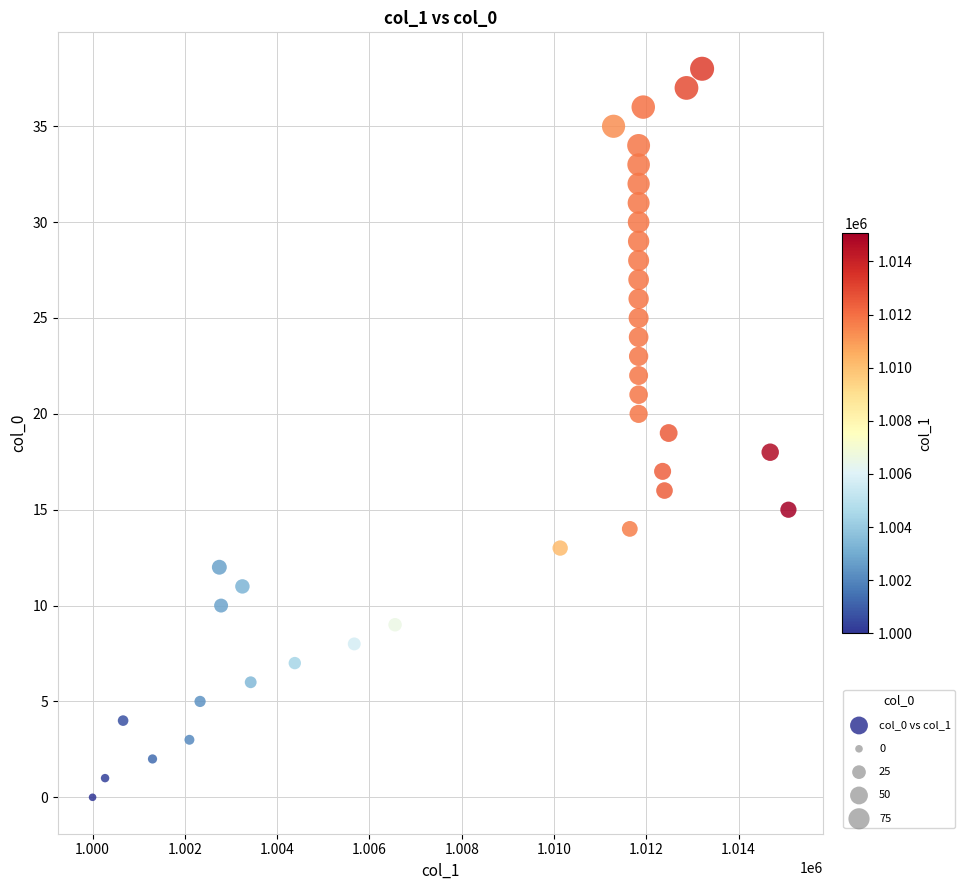

What is the range of Y values (max minus min)?

38